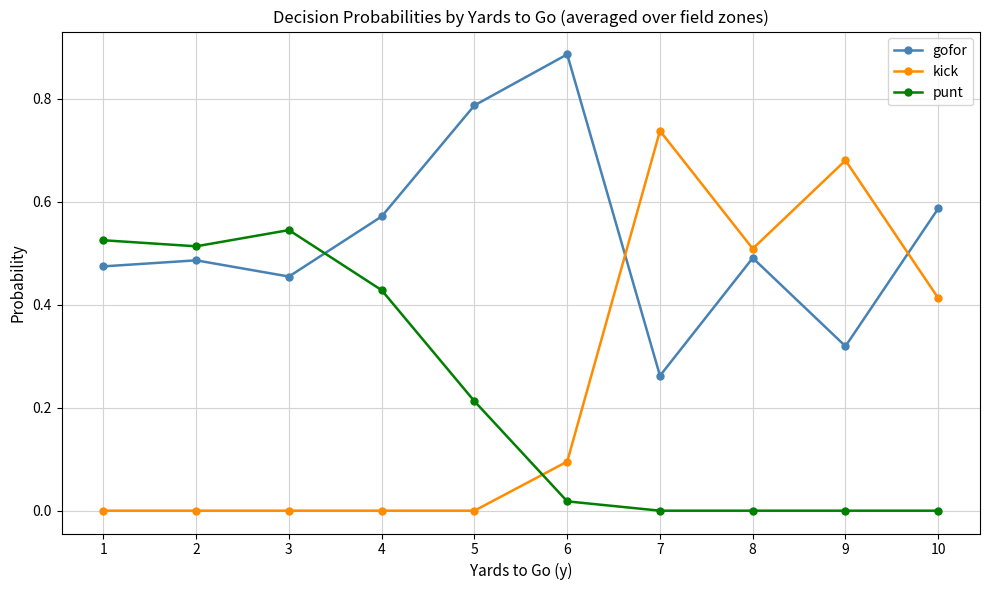

What is the sum of all gofor values?

5.3